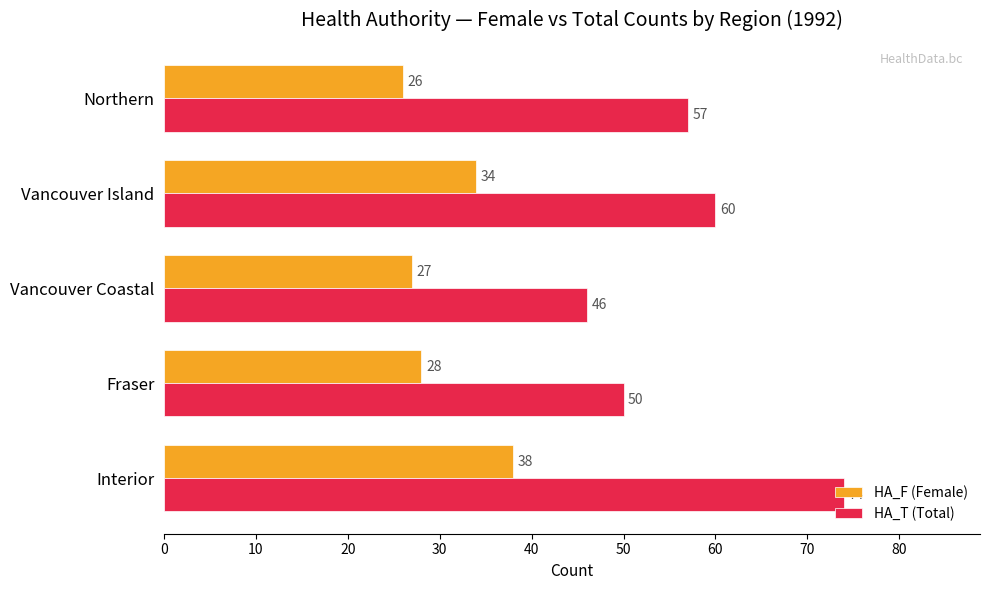

True or false: HA_T (Total) has a value of 74 at Interior.

True